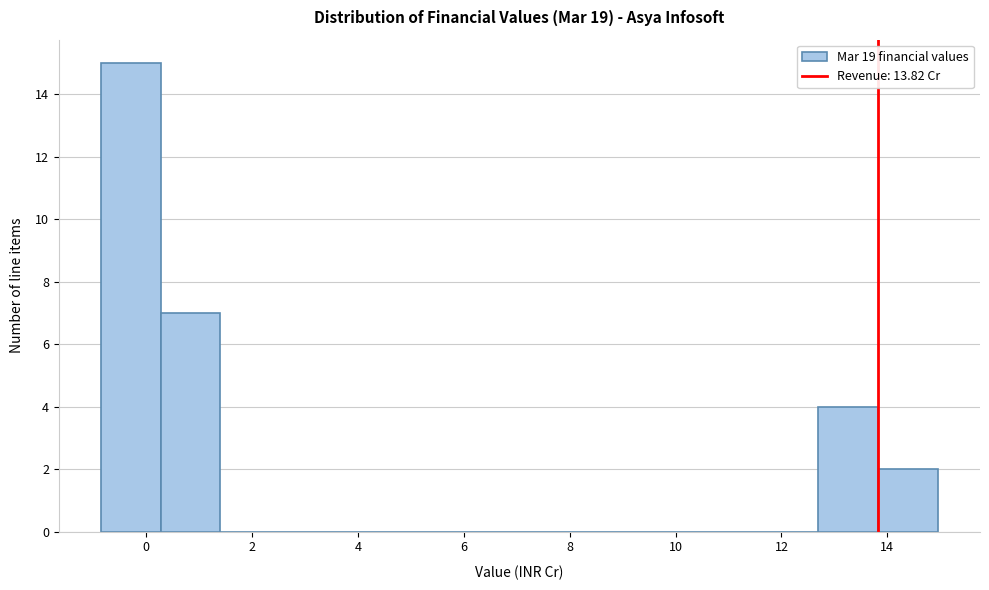

Reading left to right, list every bar in this chart as the range it spans on the x-axis followed by its height. Neither the bar edges nor the heights are printed on the chart, so give them approximately, as read against the axes.

-0.8 to 0.2: 15
0.2 to 1.4: 7
1.4 to 2.6: 0
2.6 to 3.6: 0
3.6 to 4.8: 0
4.8 to 6.0: 0
6.0 to 7.0: 0
7.0 to 8.2: 0
8.2 to 9.4: 0
9.4 to 10.4: 0
10.4 to 11.6: 0
11.6 to 12.8: 0
12.8 to 13.8: 4
13.8 to 15.0: 2